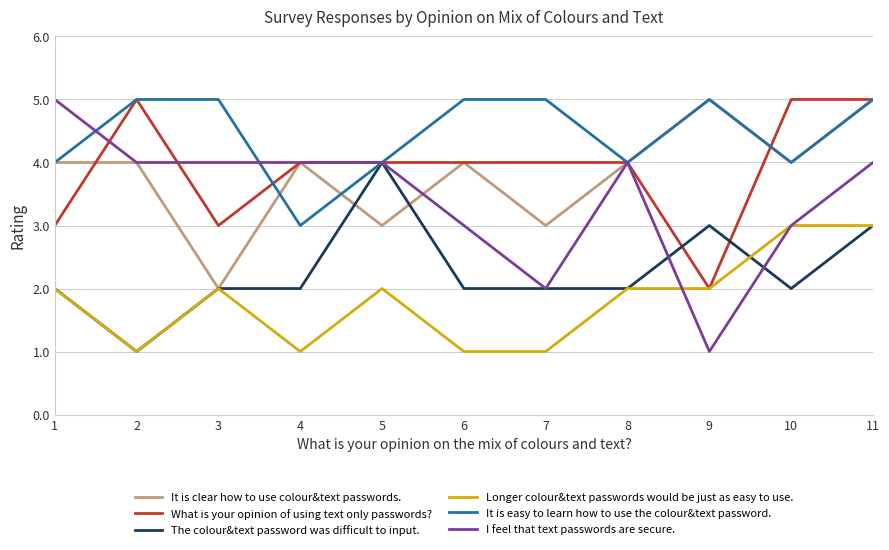

Is the value of I feel that text passwords are secure. at 10 greater than the value of It is easy to learn how to use the colour&text password. at 9?

No